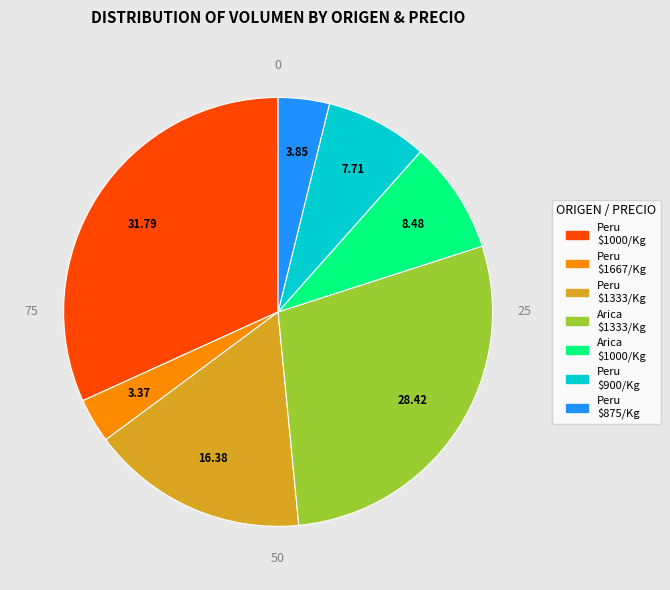

Does any single category account for the majority?

No